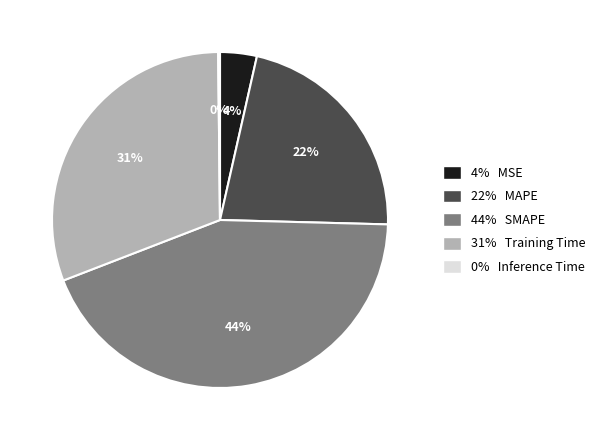

To the nearest percent, what is the combined percentage of 44% and 31%?

74%